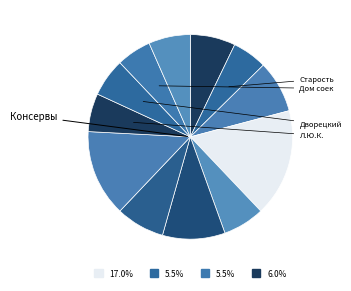

Count the number of slices in the pie.

12